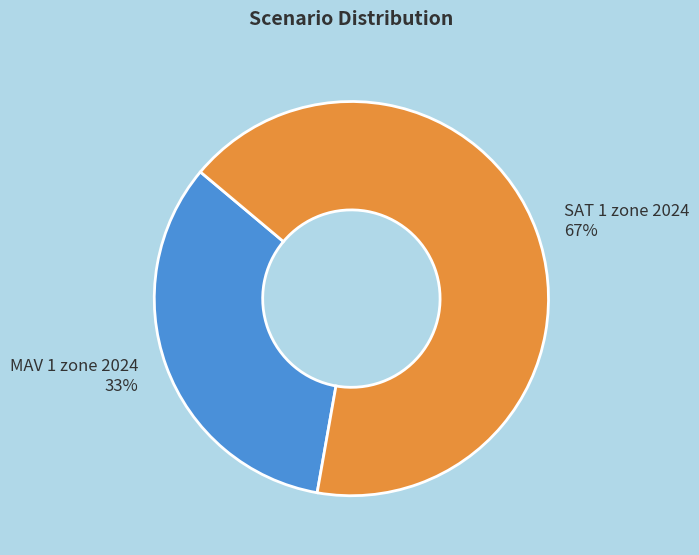

To the nearest percent, what is the combined percentage of SAT 1 zone 2024 and MAV 1 zone 2024?

100%